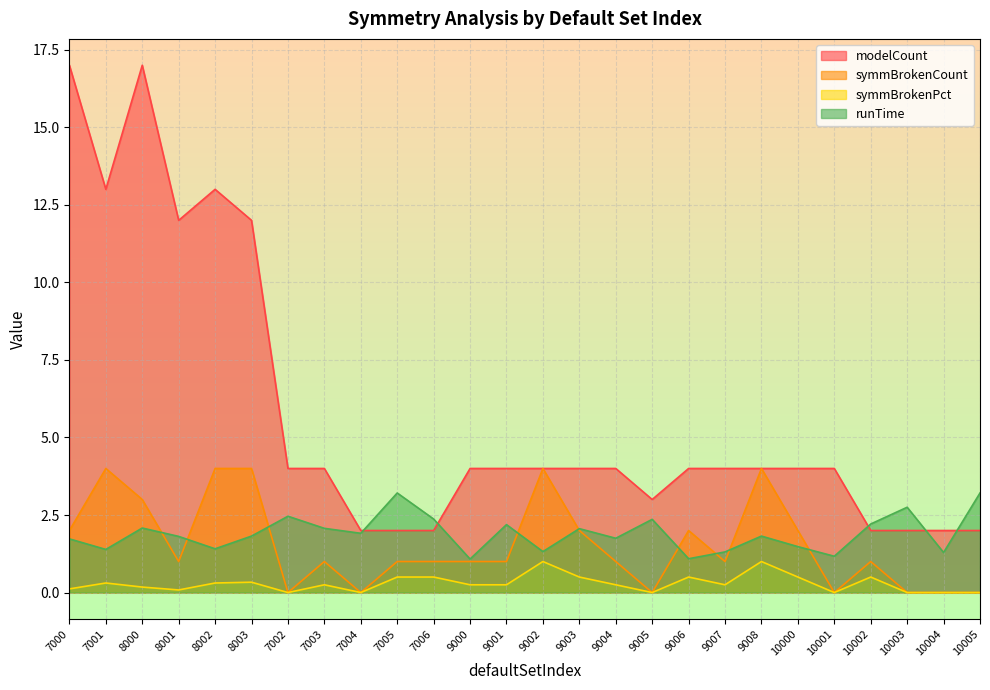

Is the value of runTime at 7005 greater than the value of symmBrokenCount at 9002?

No